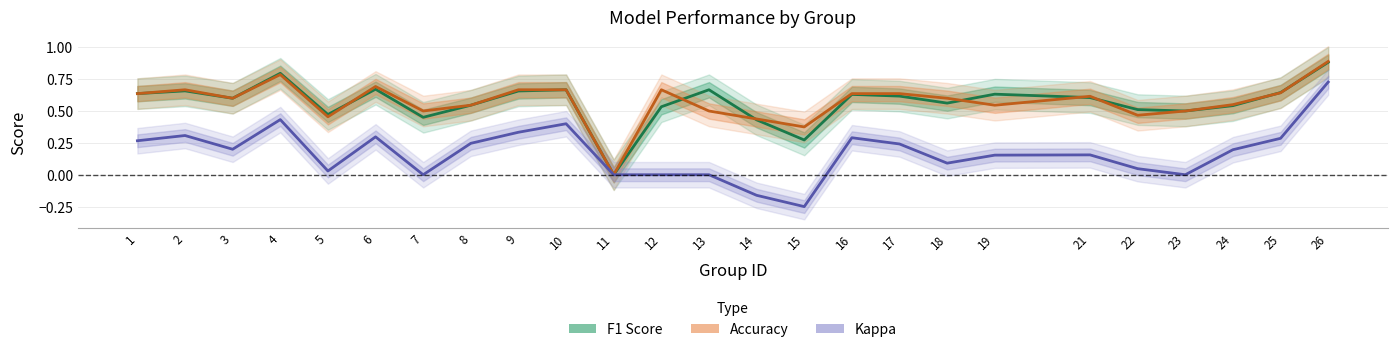

How many Accuracy values are between 0 and 1?

25